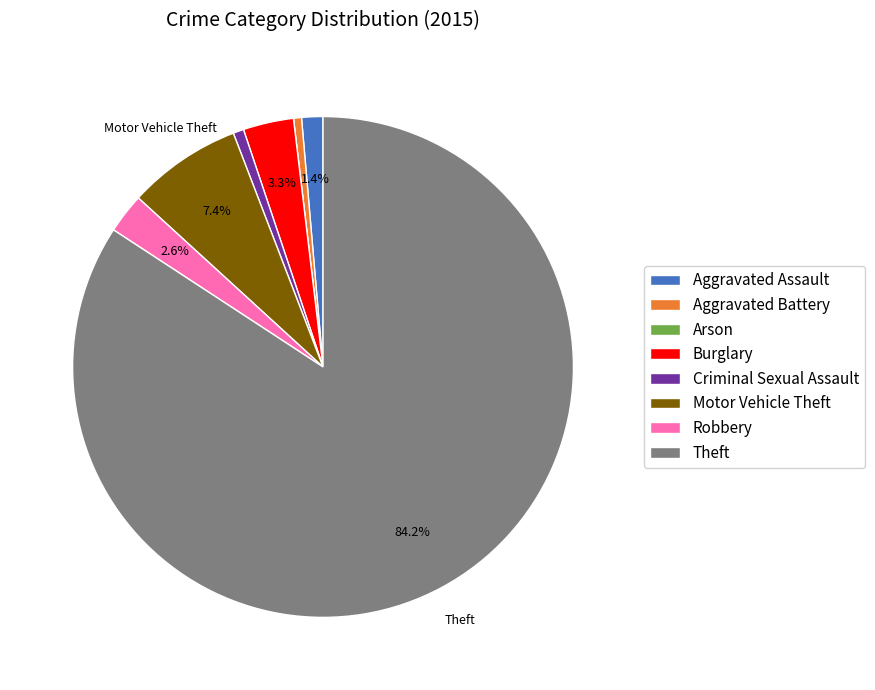

Which slice is the largest?

Theft